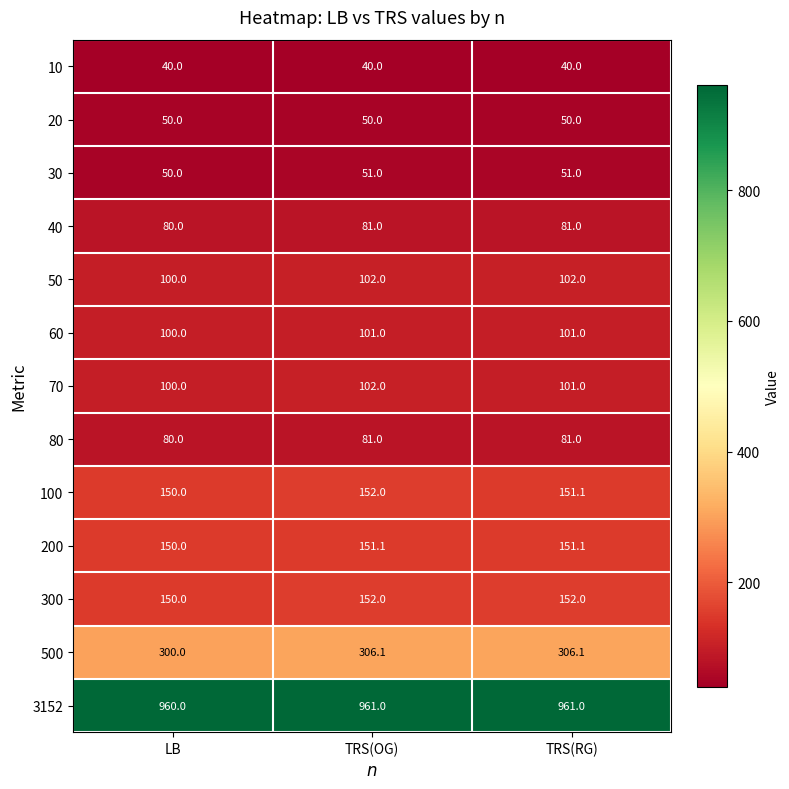

The value of 60 at LB is 151.6. True or false?

False